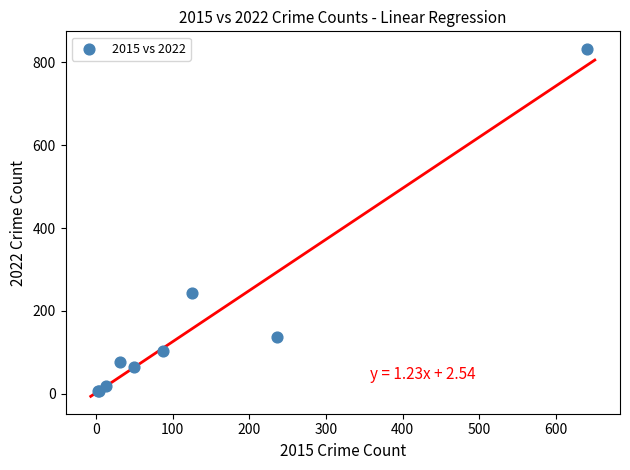

What Y value in the scatter plot is closest to 419?

243